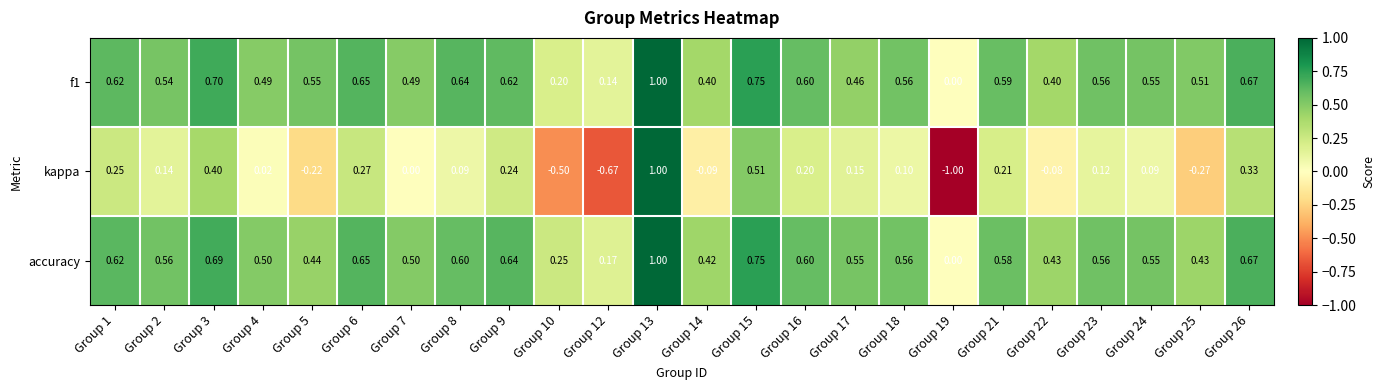

Which series has the largest total across all categories?

accuracy